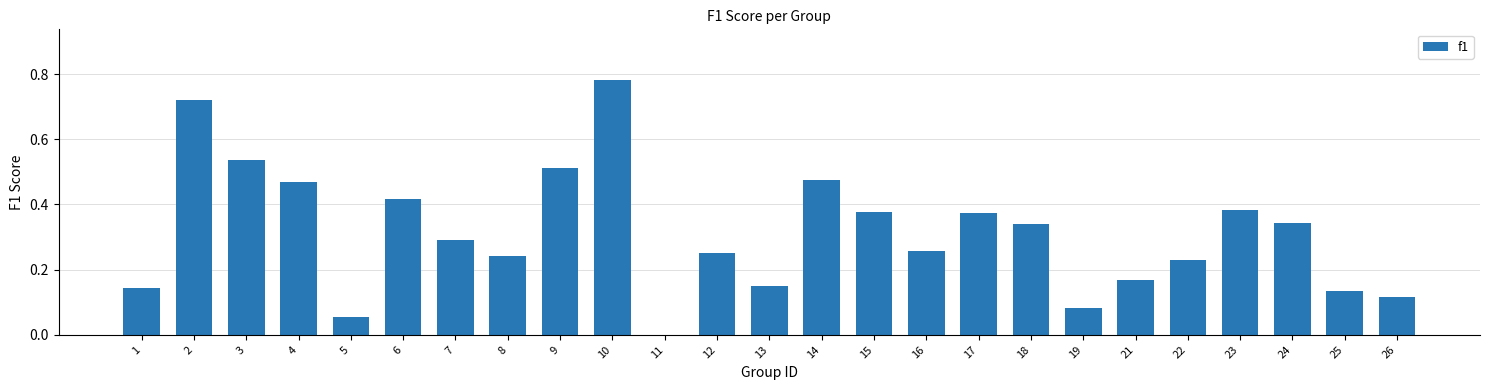

The chart shows a value of 0.5 at 10. True or false?

False